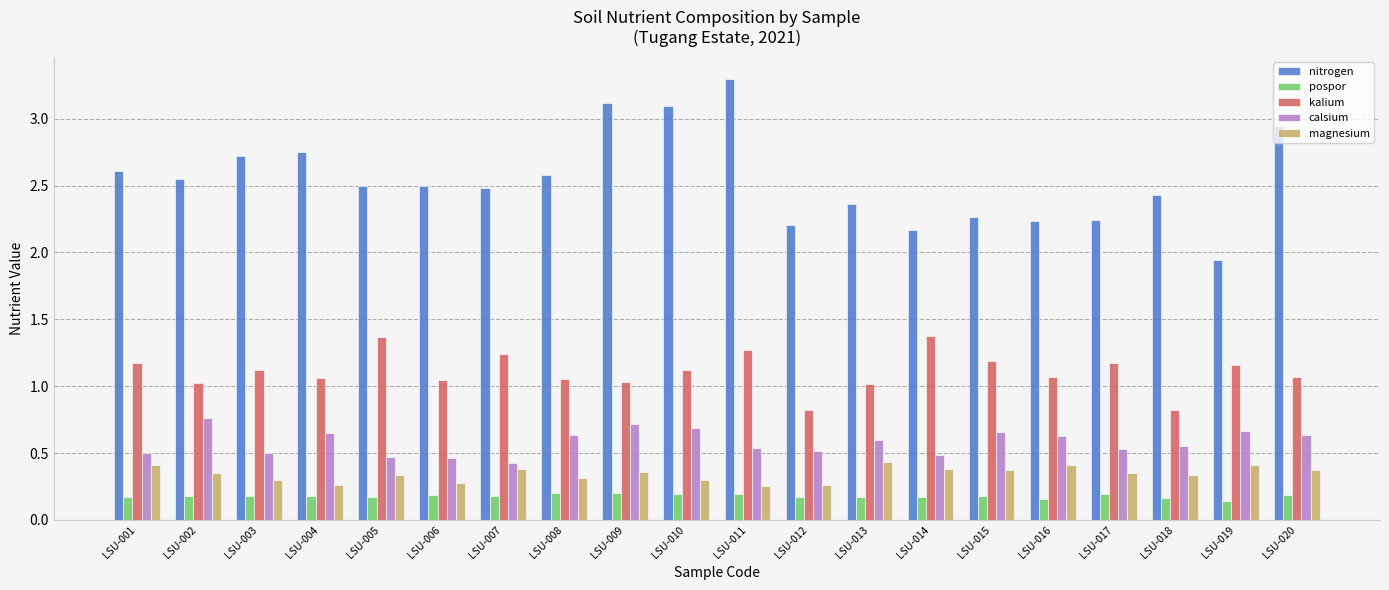

What is the maximum value for calsium?

0.8